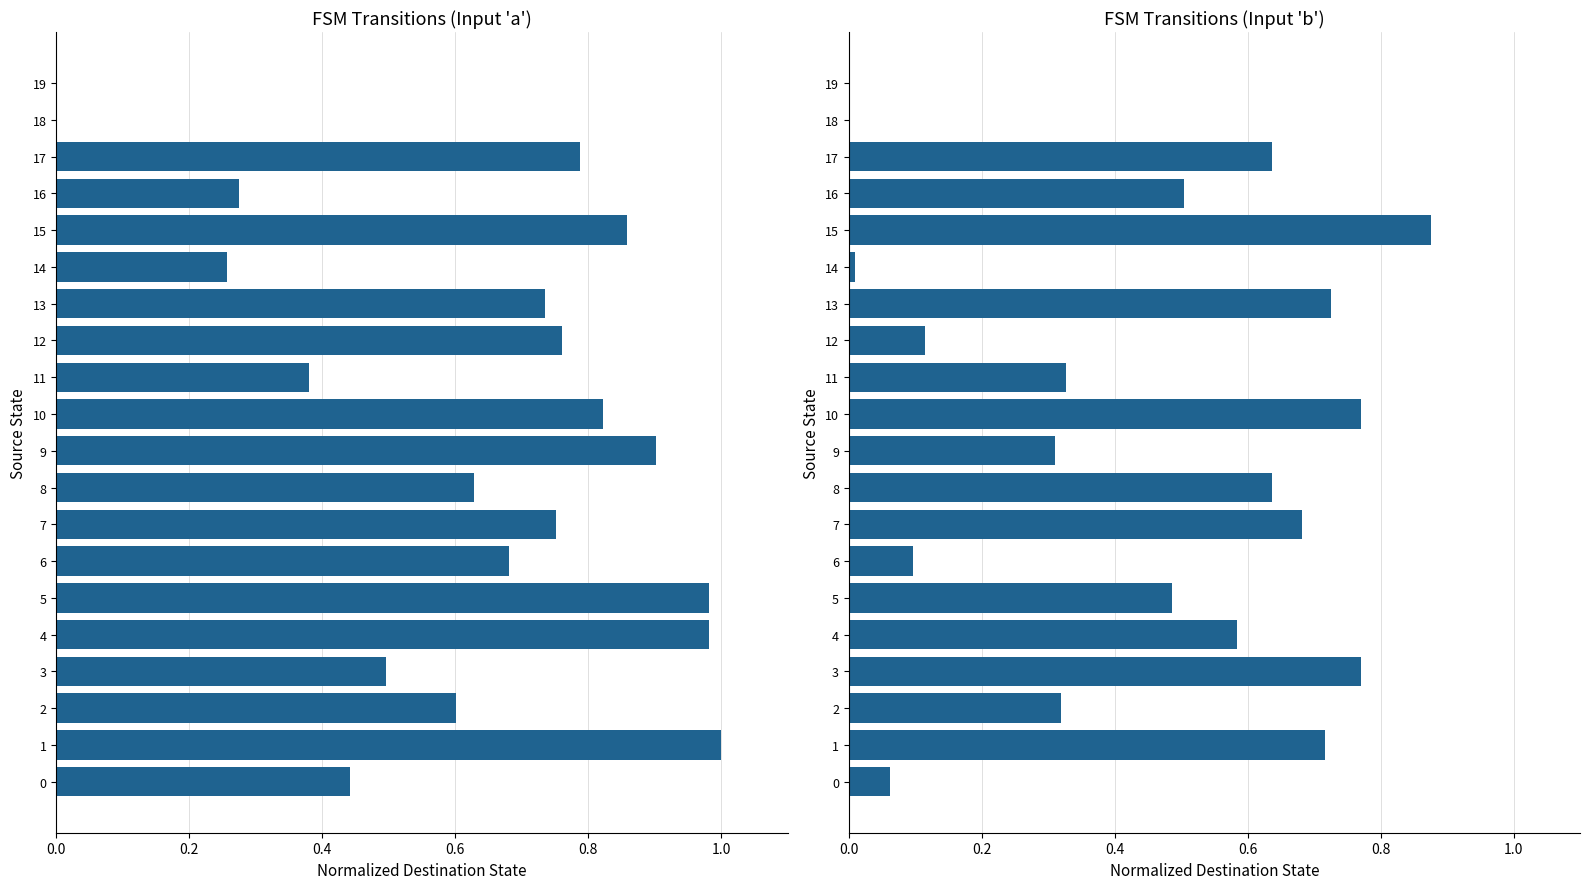

What are all the series names shown in the legend?

input_a, input_b